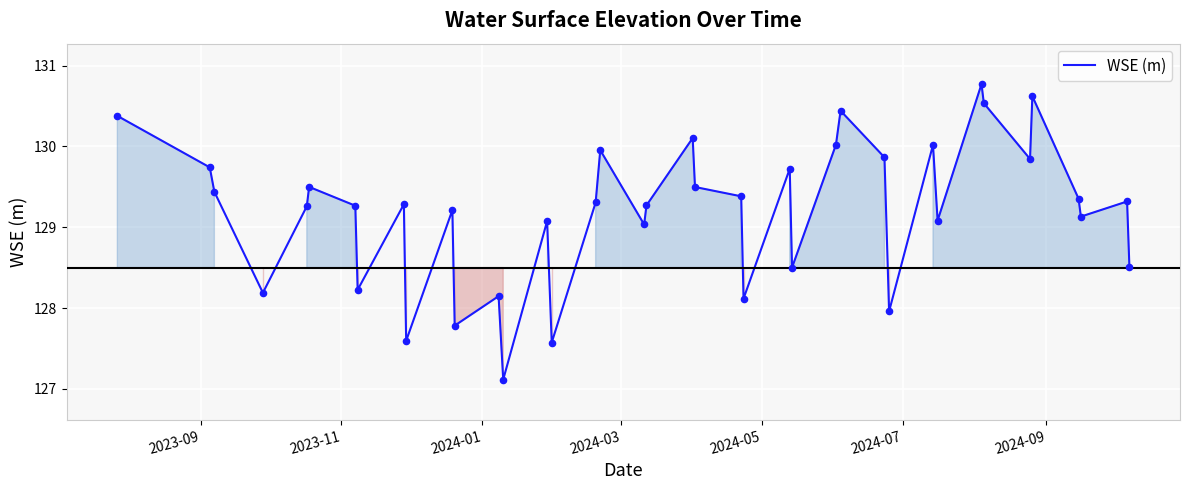

What is the maximum value shown in the chart?

130.8